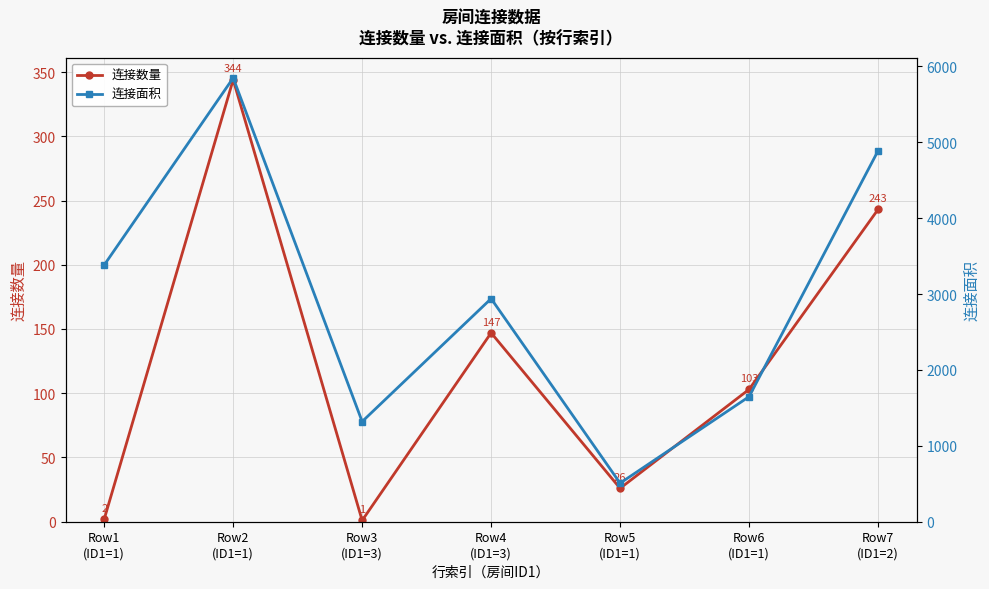

Rank the categories by 连接数量 value from highest to lowest.

Row2
(ID1=1), Row7
(ID1=2), Row4
(ID1=3), Row6
(ID1=1), Row5
(ID1=1), Row1
(ID1=1), Row3
(ID1=3)